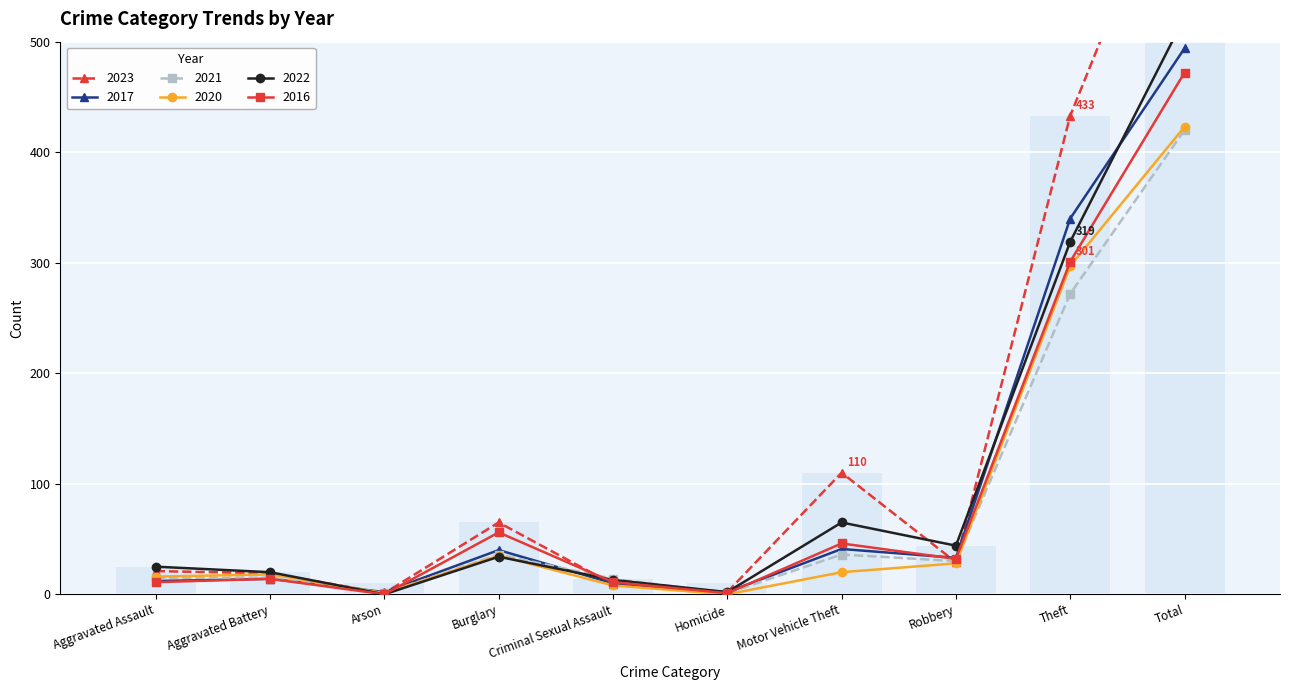

How many bars are there in each group?

6